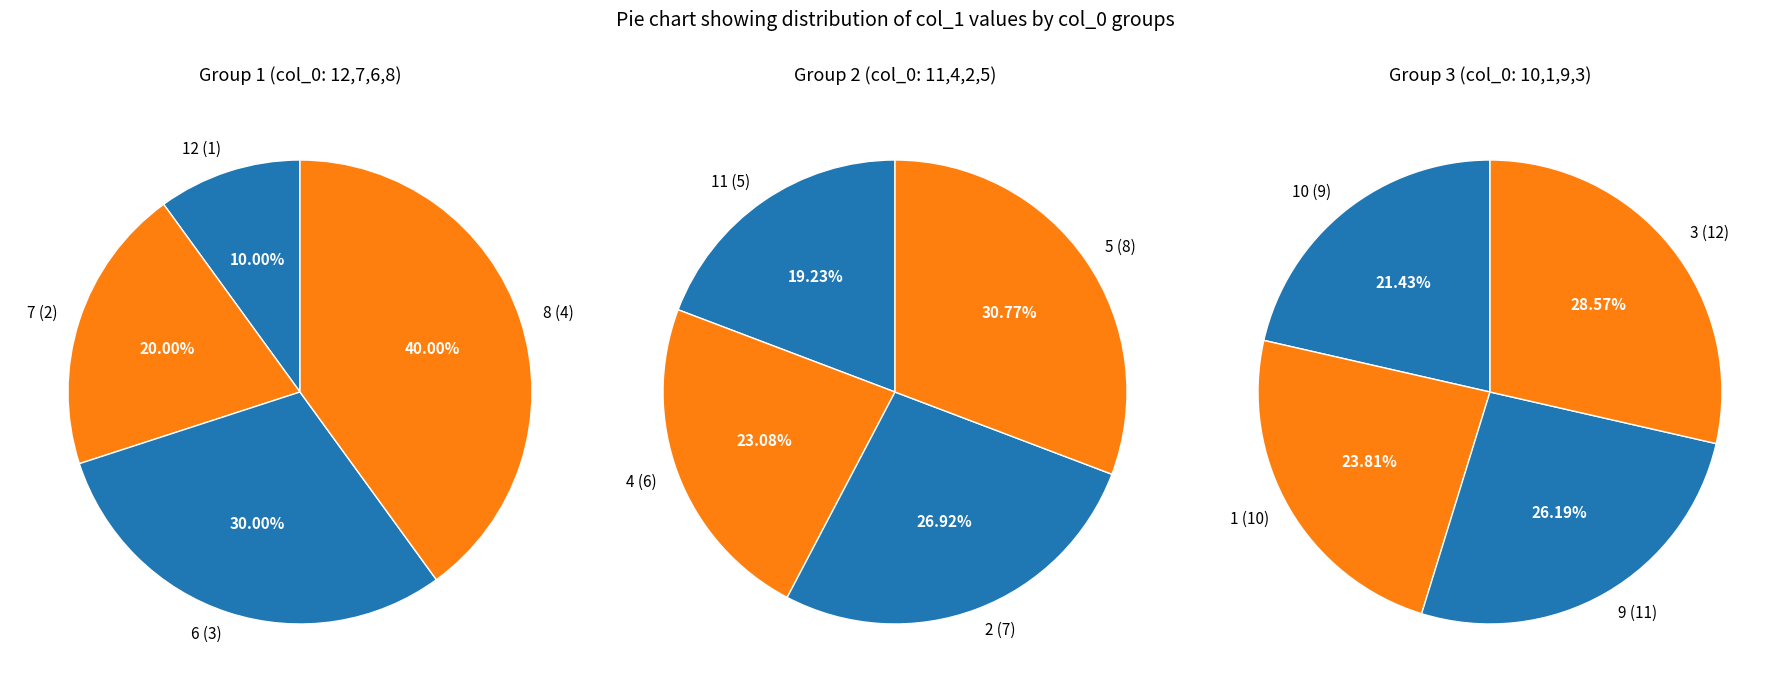

Count the number of slices in the pie.

12